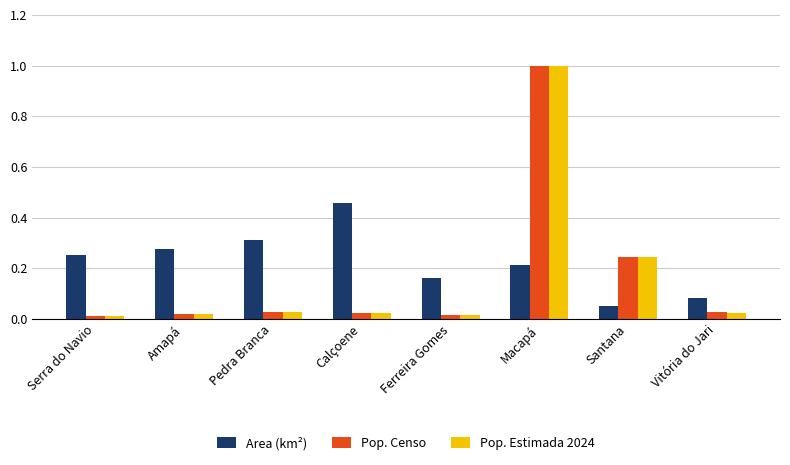

Which series has the largest total across all categories?

Area (km²)